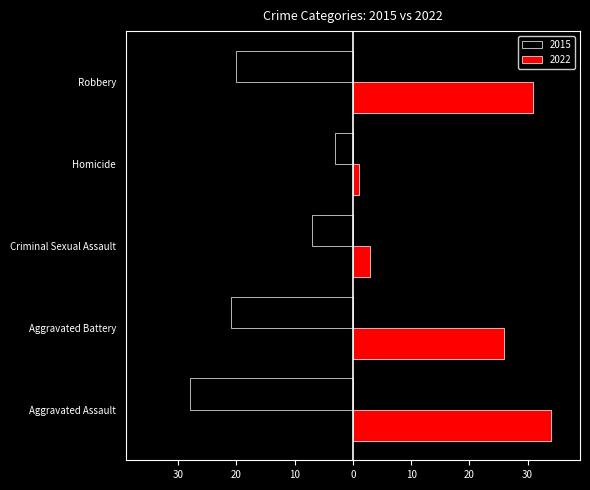

What is the greatest value displayed?

34